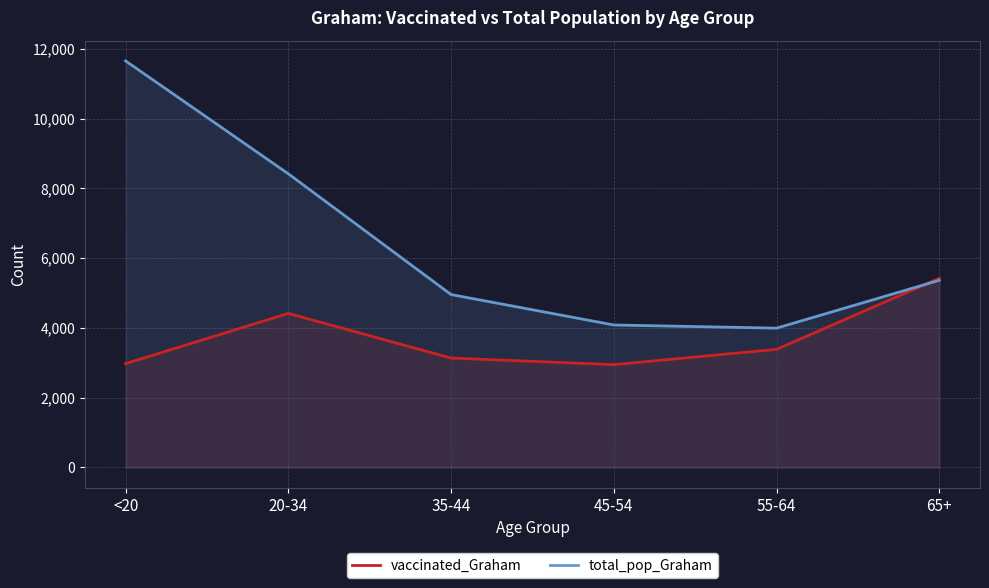

The total_pop_Graham series shows 4957 at 35-44. True or false?

True